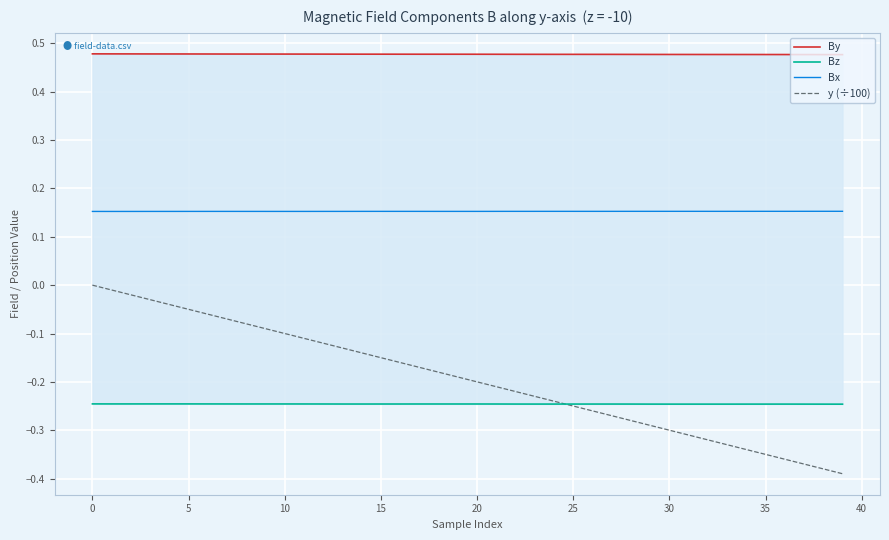

Which series has the largest total across all categories?

By